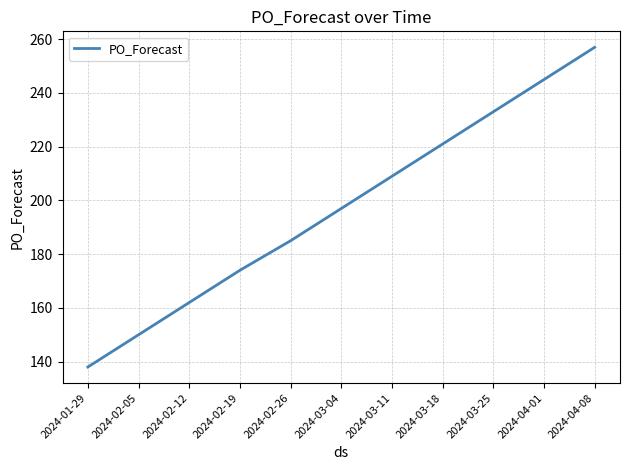

What is the change in value from 2024-02-12 to 2024-03-18?

+59